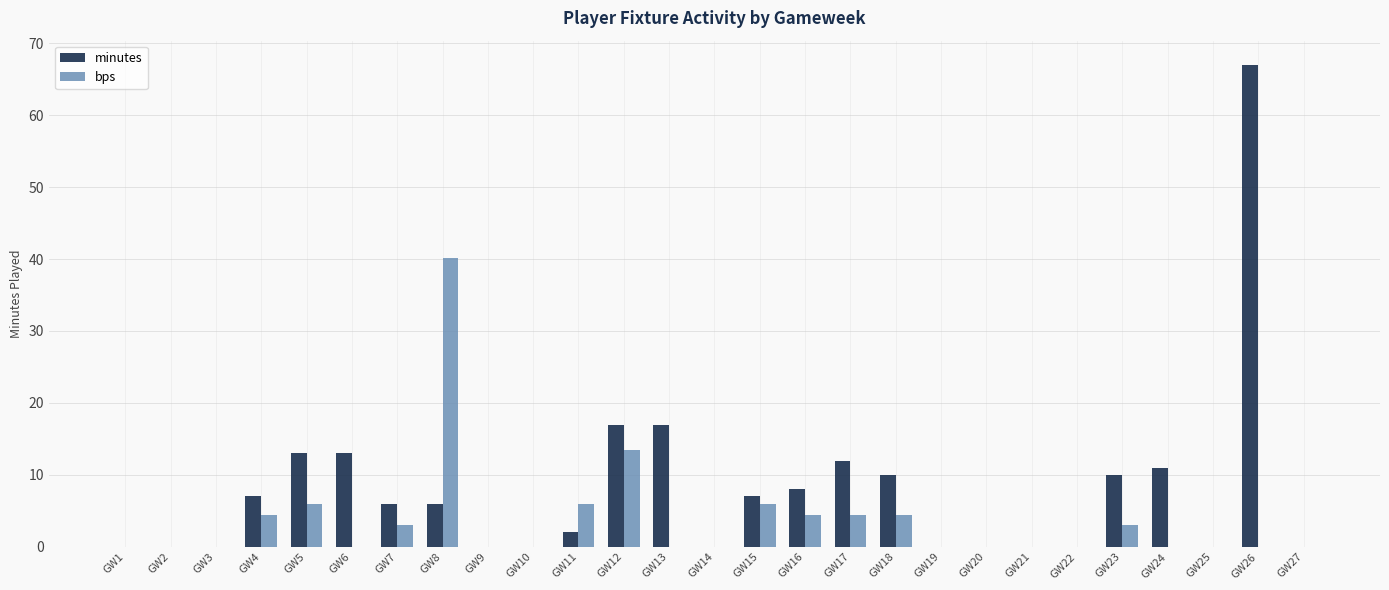

What is the sum of all bps values?

95.3